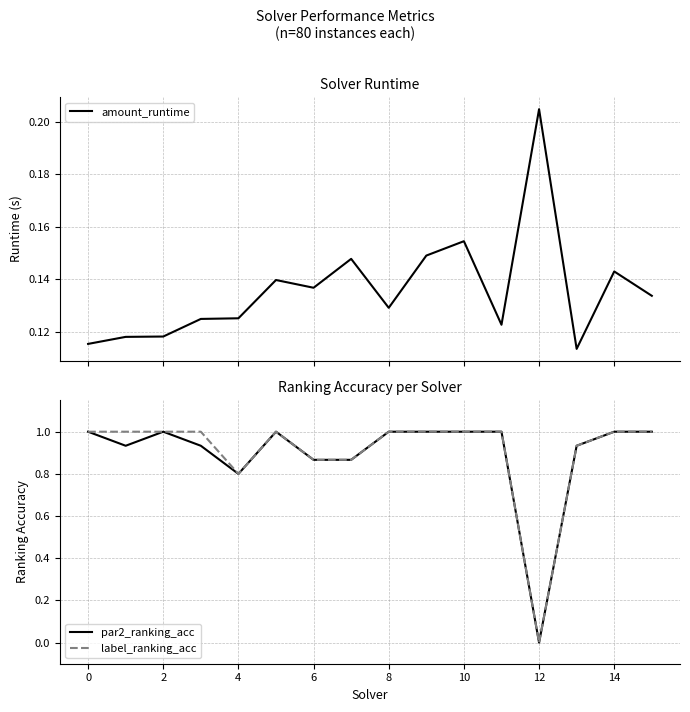

True or false: par2_ranking_acc has more than 1 interior local peaks.

True